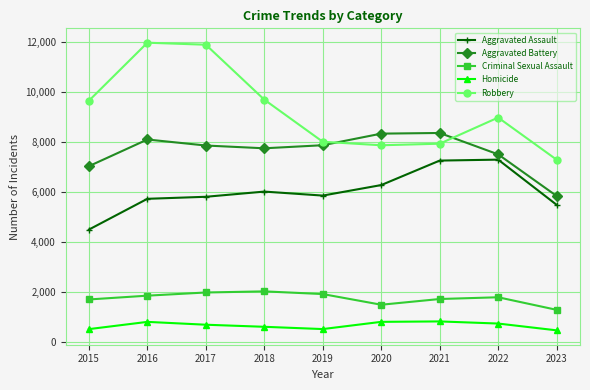

The Robbery series shows 11960 at 2016. True or false?

True